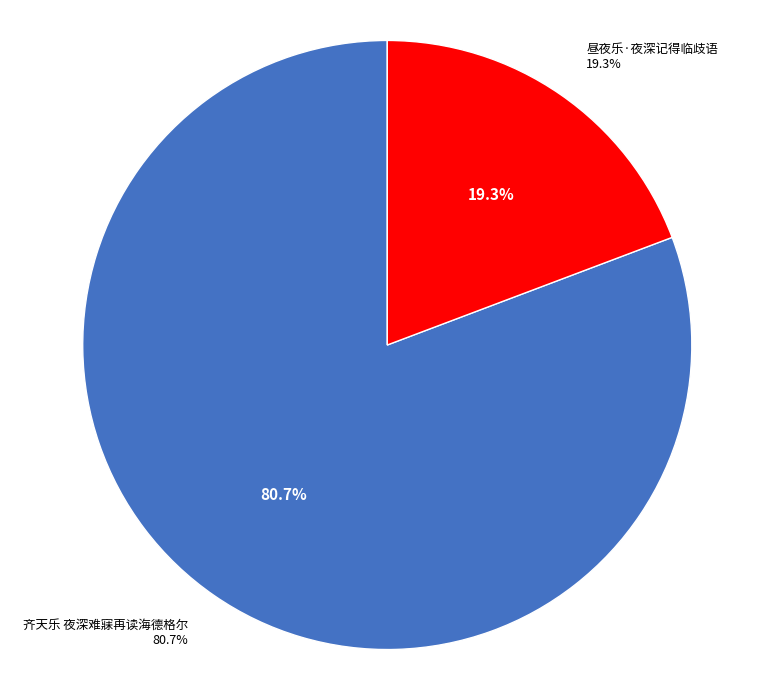

True or false: 昼夜乐·夜深记得临歧语 accounts for 19% of the total.

True